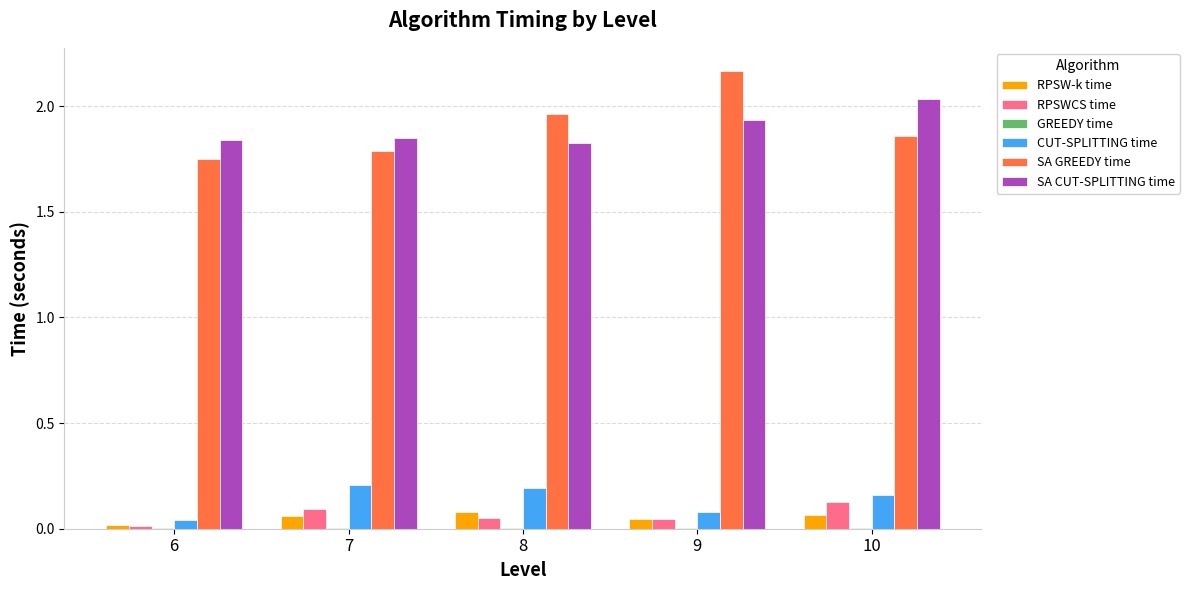

What is the sum of all RPSWCS time values?

0.3